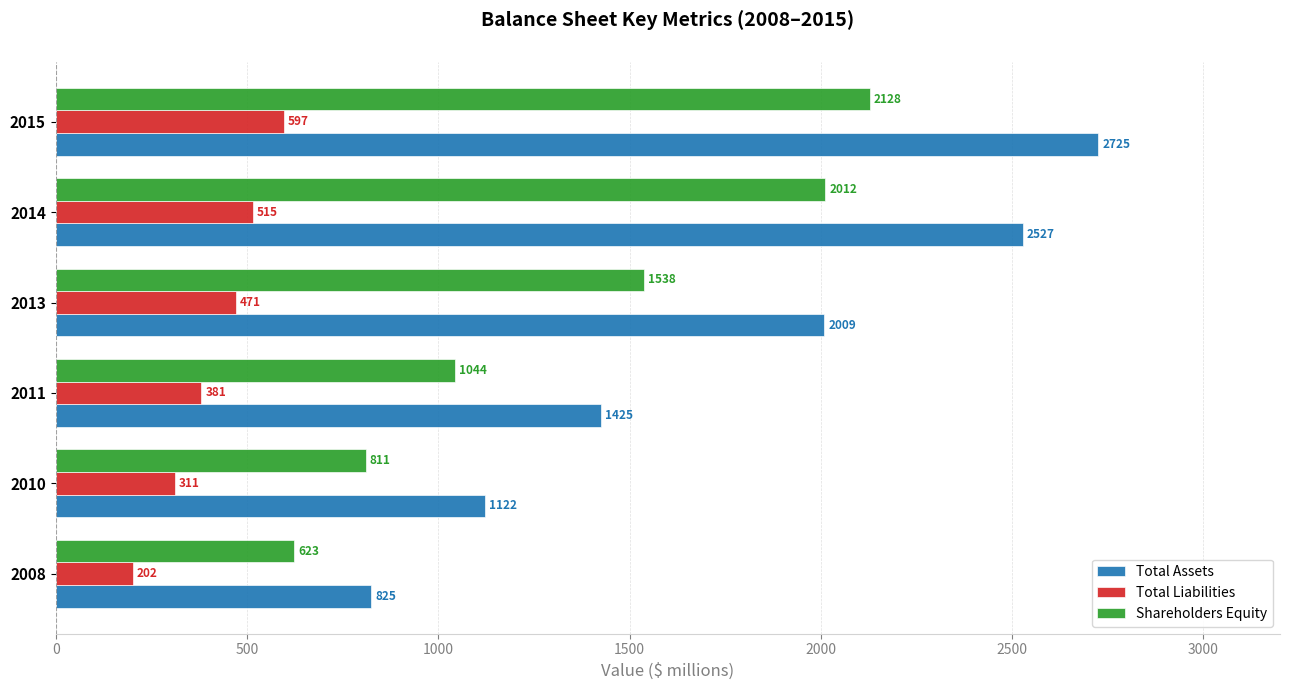

At which label does Shareholders Equity reach its peak?

2015